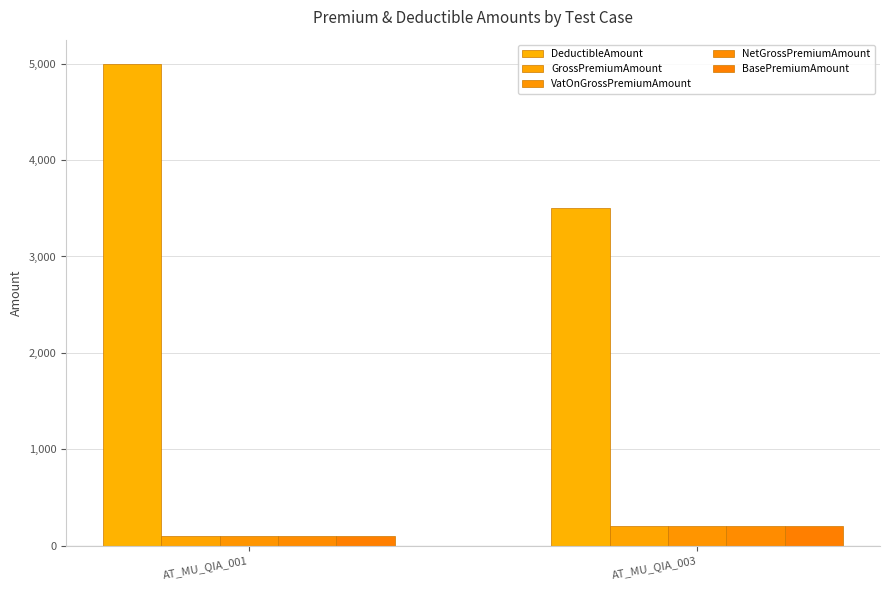

What is the value of the VatOnGrossPremiumAmount bar at the 2nd from the left?

200